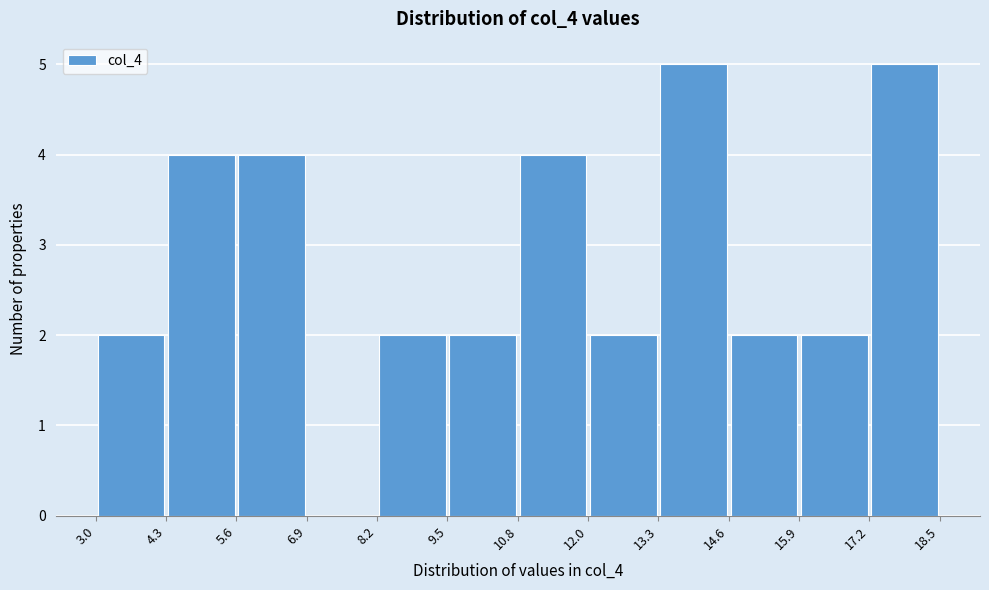

How tall is the bar that spans 8.2 to 9.5 on the x-axis? The values are not printed on the chart, so give them approximately, as read against the axis.

2